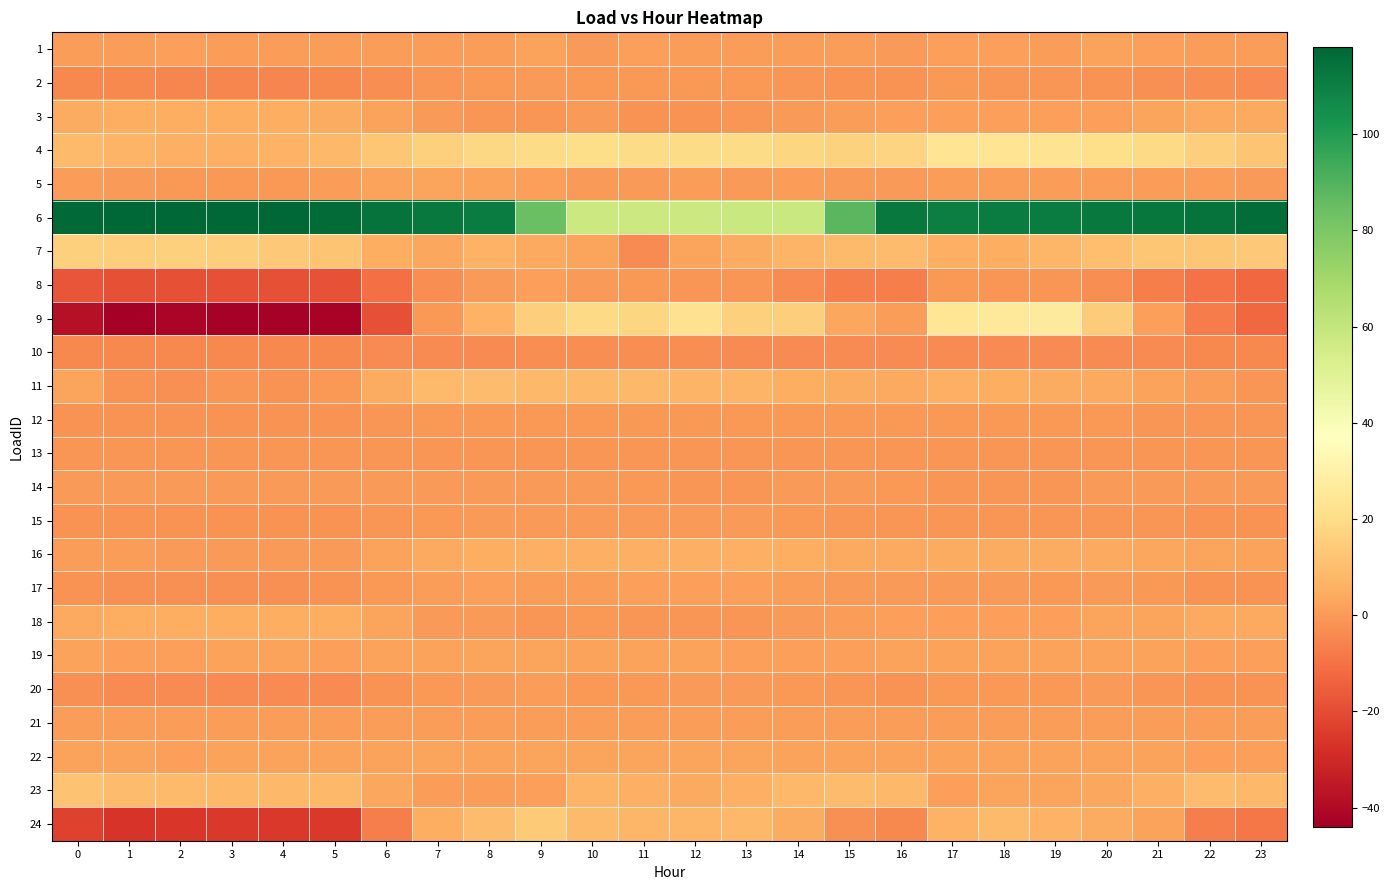

At which category does the chart reach its peak across all series?

2